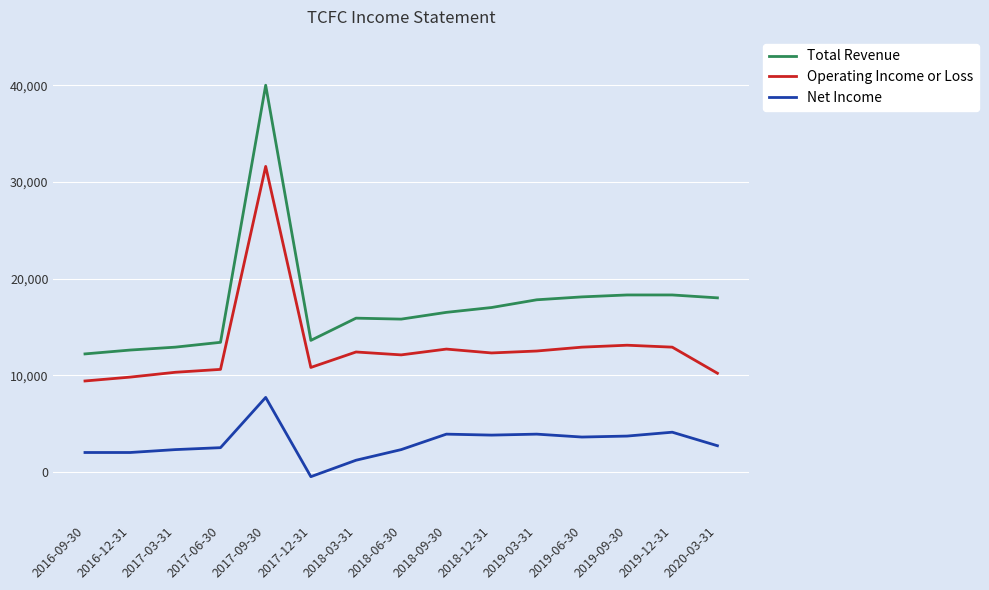

List the series in order of their overall mean, lowest first.

Net Income, Operating Income or Loss, Total Revenue